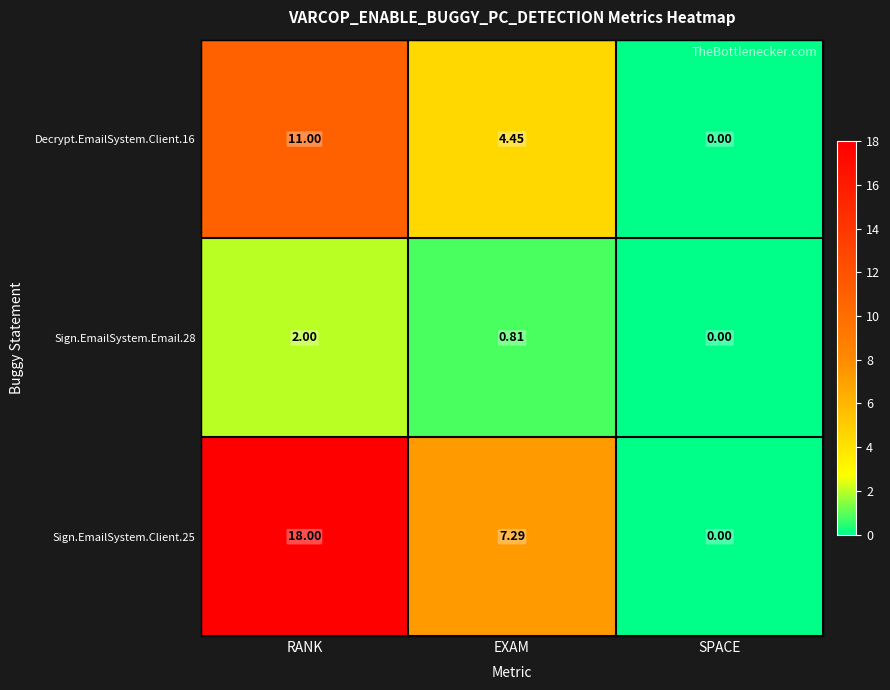

How many data points does each series have?

3